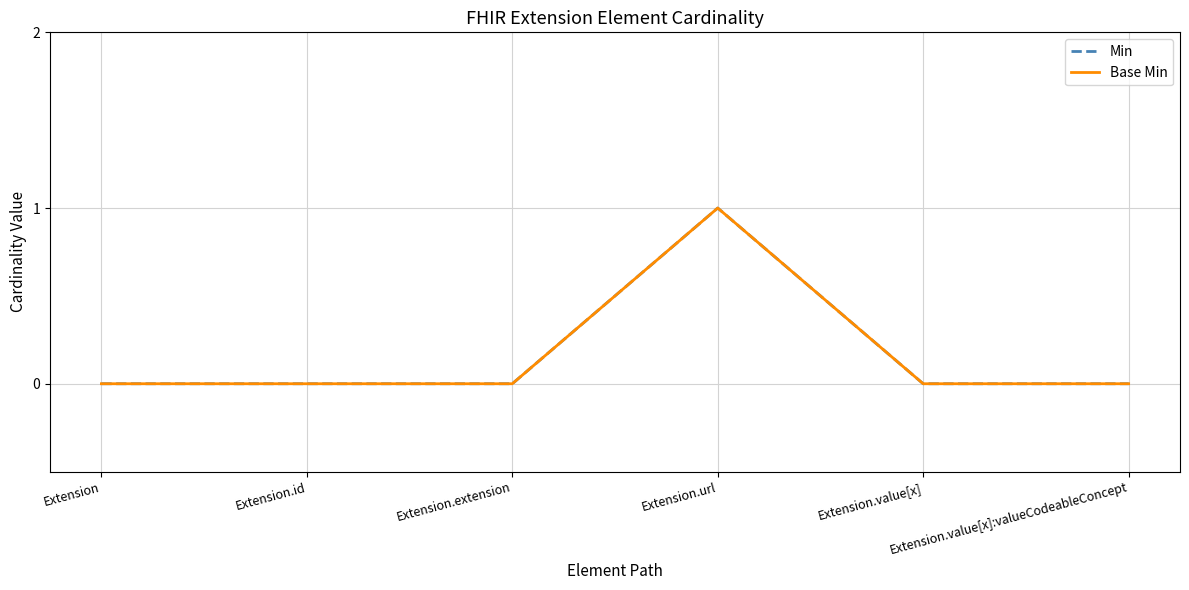

True or false: Min and Base Min intersect in this chart.

False